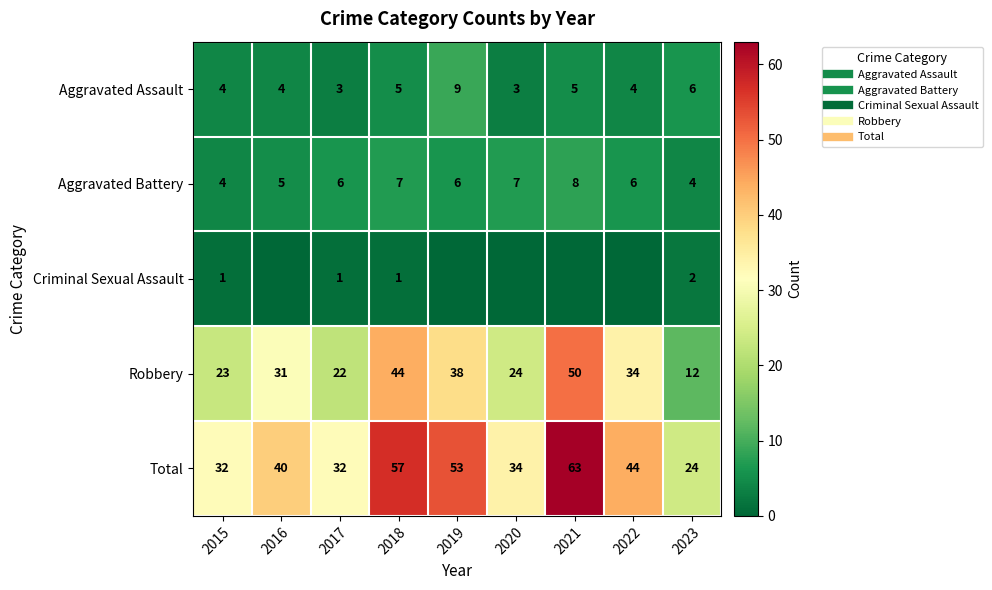

True or false: Criminal Sexual Assault has a value of 1 at 2017.

False